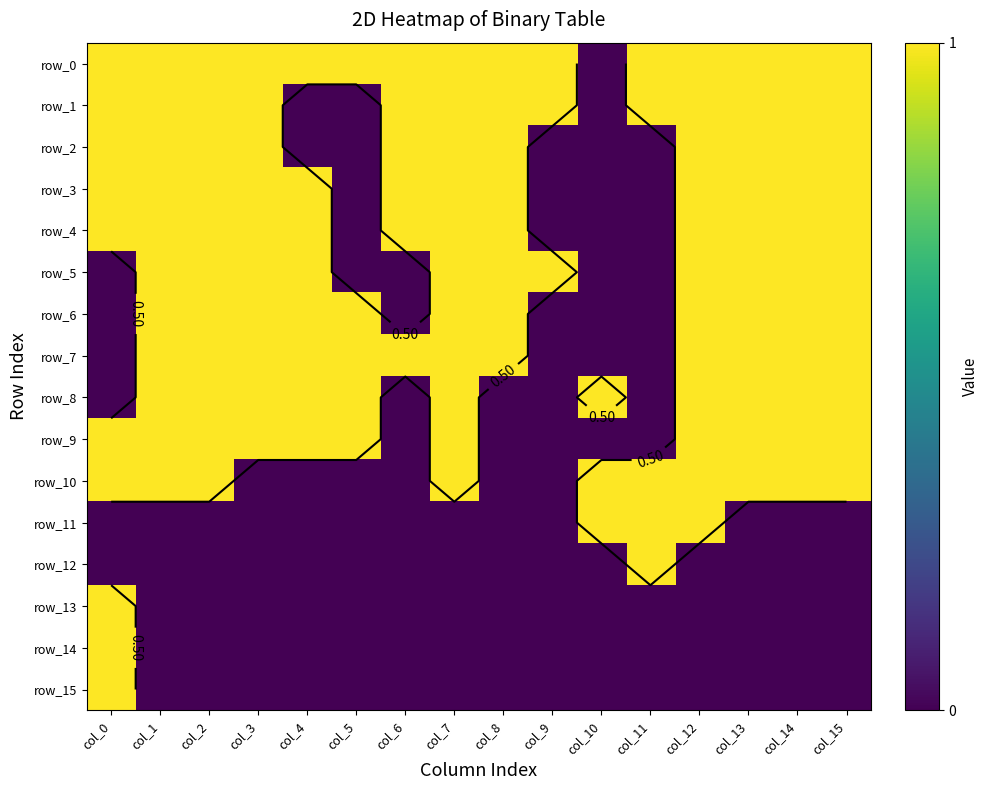

Which series has the largest range (max minus min)?

row_0